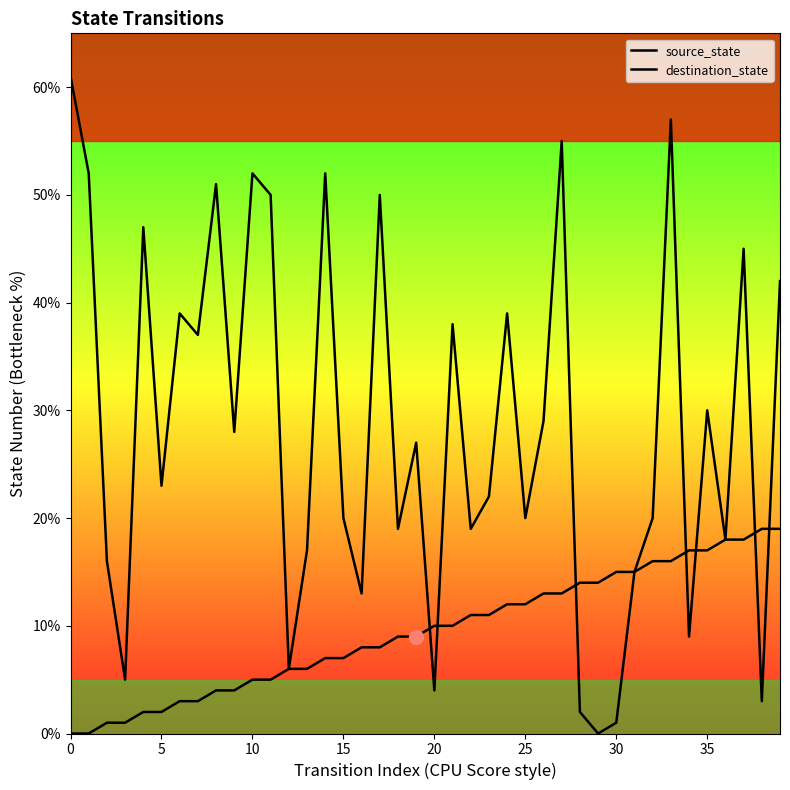

At how many categories does at least one series exceed 15?

32